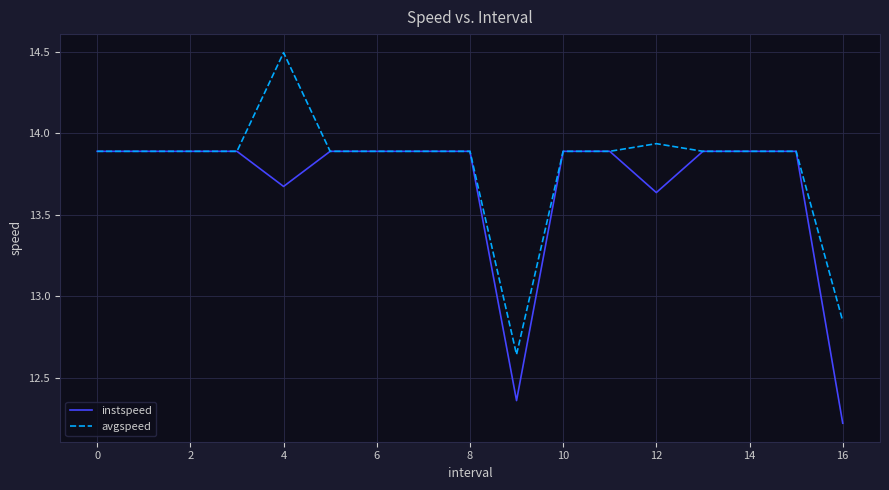

How many lines are shown in the chart?

2